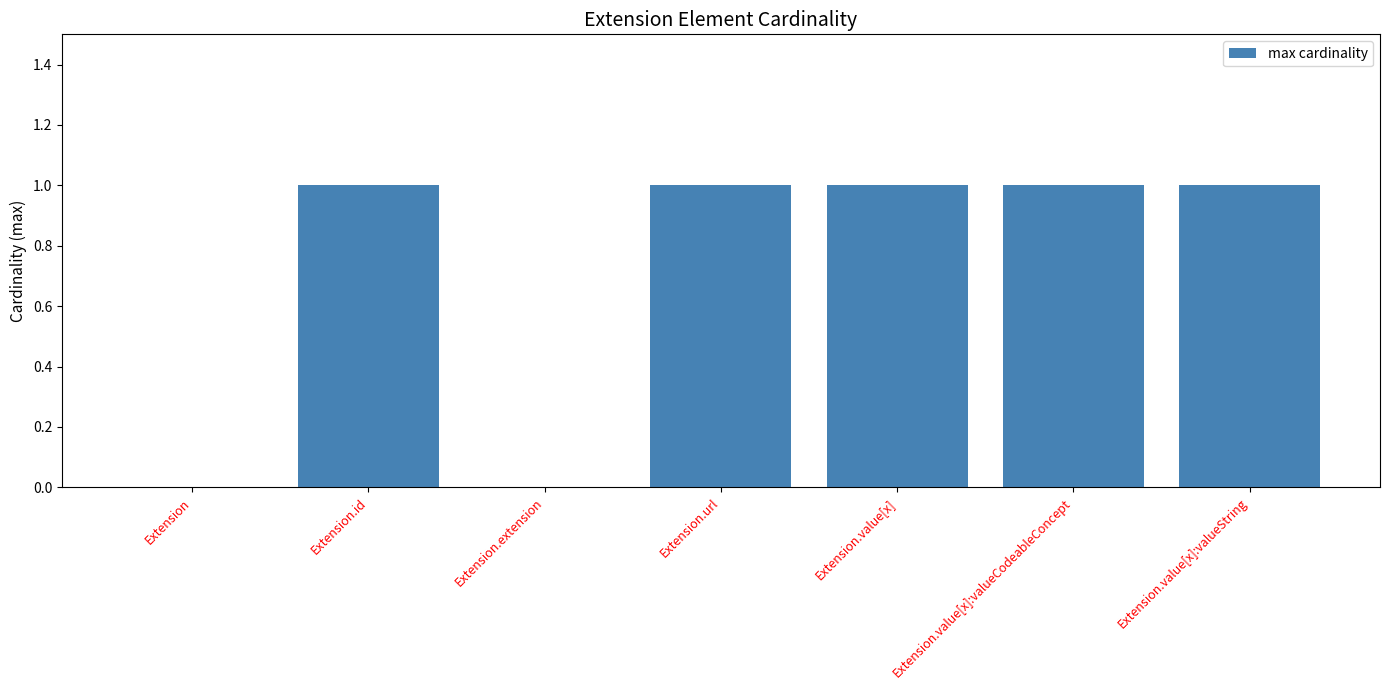

Does the chart contain stacked bars?

No